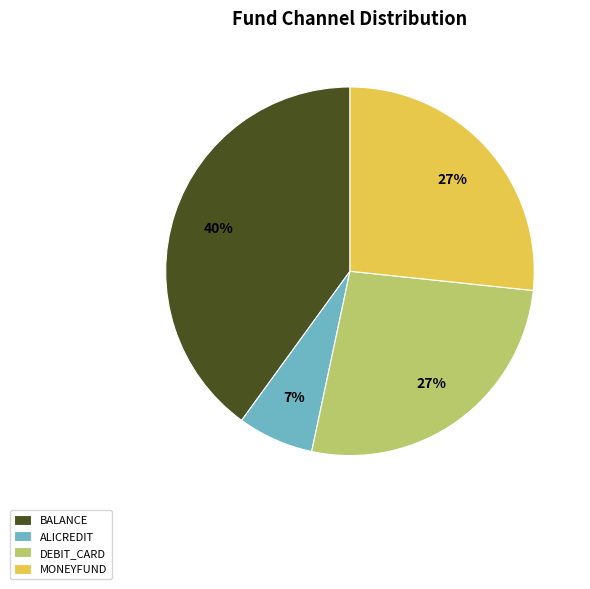

What percentage is the ALICREDIT slice, to the nearest percent?

7%